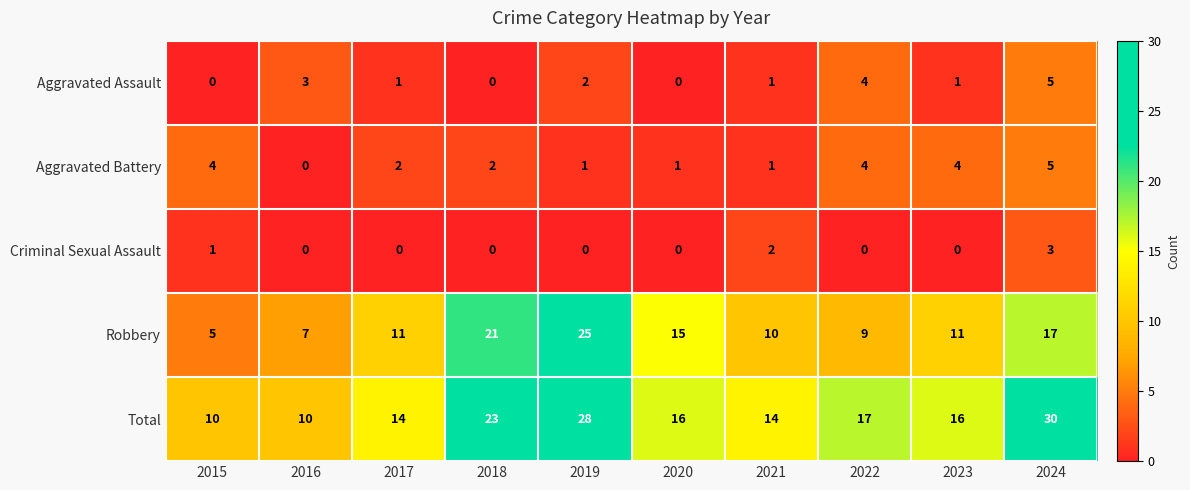

Which series has the largest total across all categories?

Total